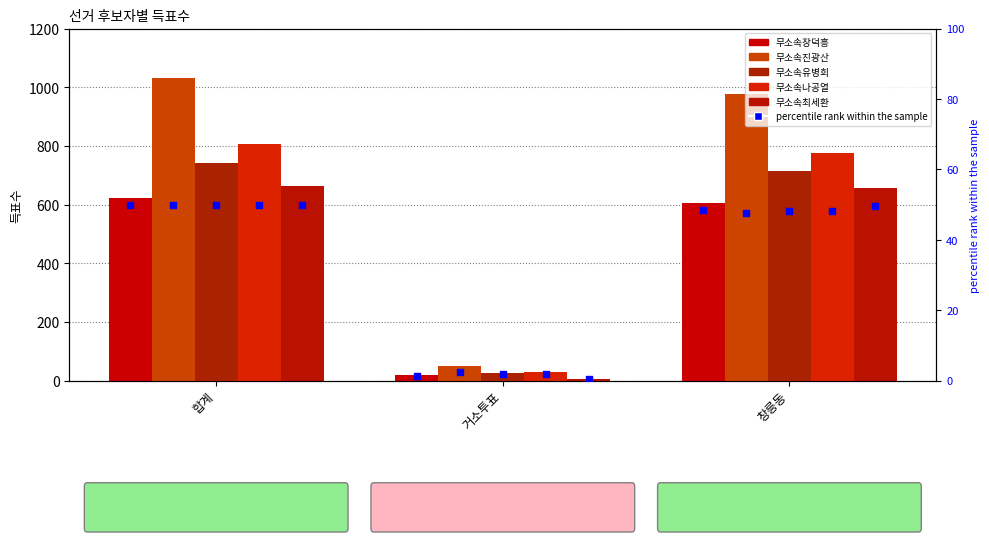

Which series has the largest total across all categories?

무소속진광산